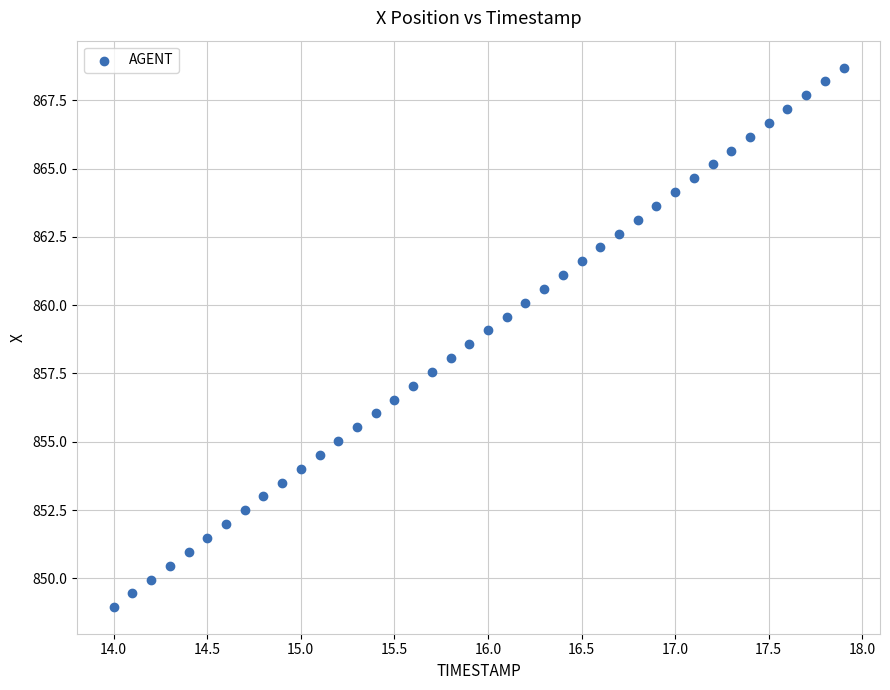

What is the range of Y values (max minus min)?

19.7